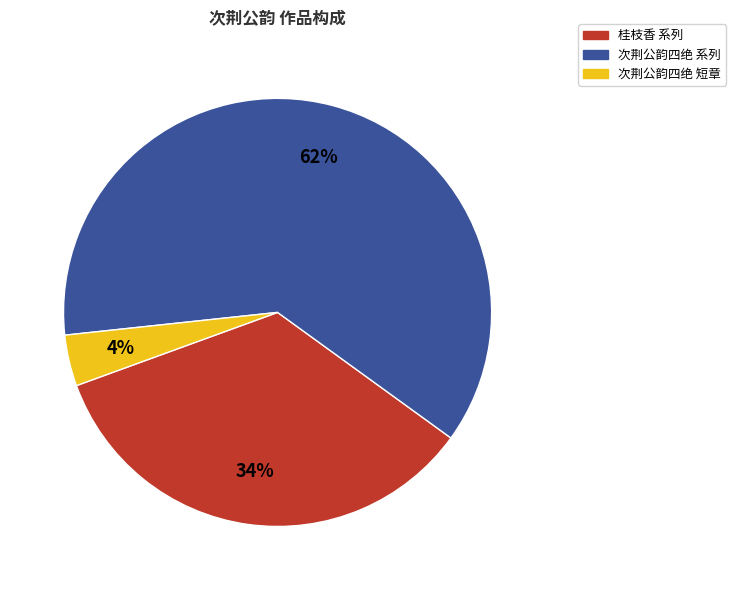

To the nearest percent, what is the average slice percentage?

33%